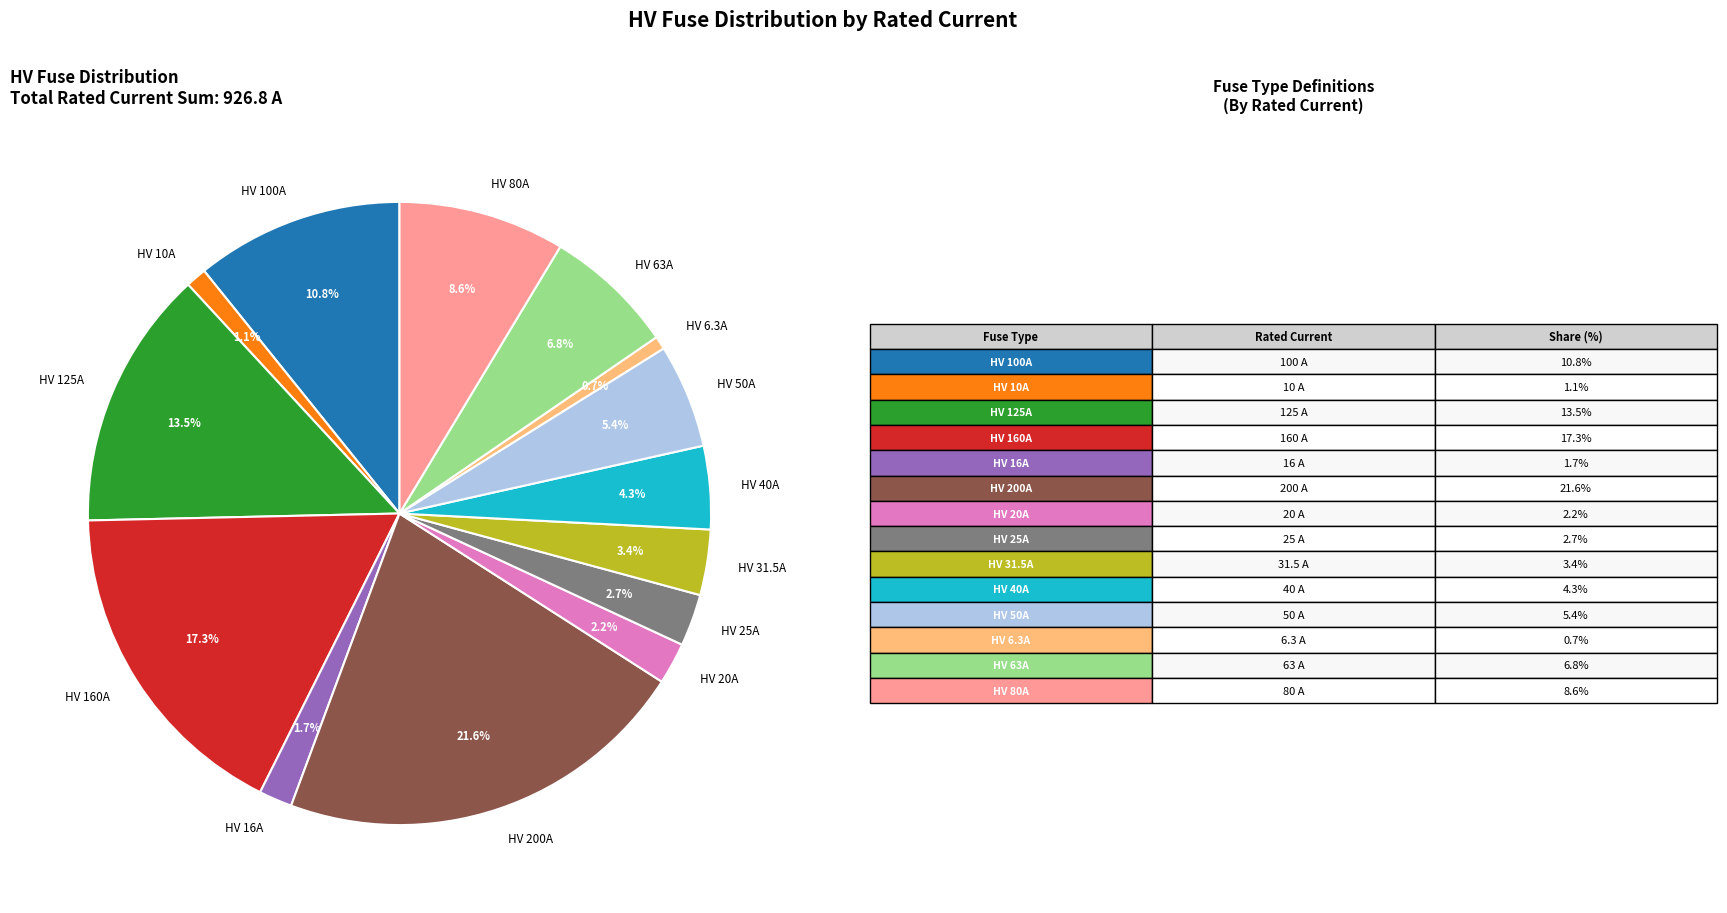

Which slice is the largest?

HV 200A